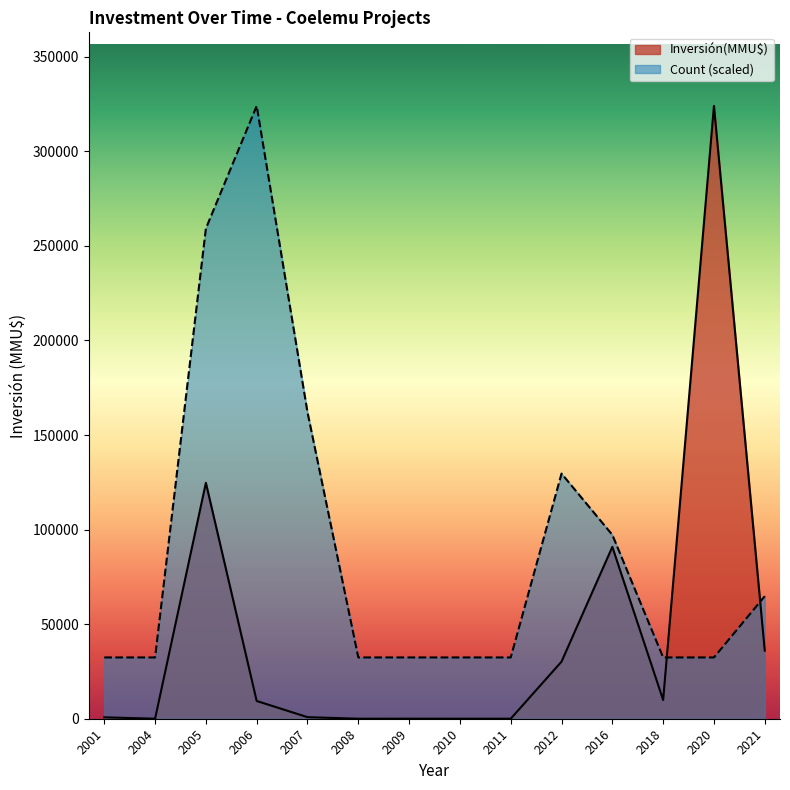

At which label is Inversión(MMU$) closest to 162010?

2005